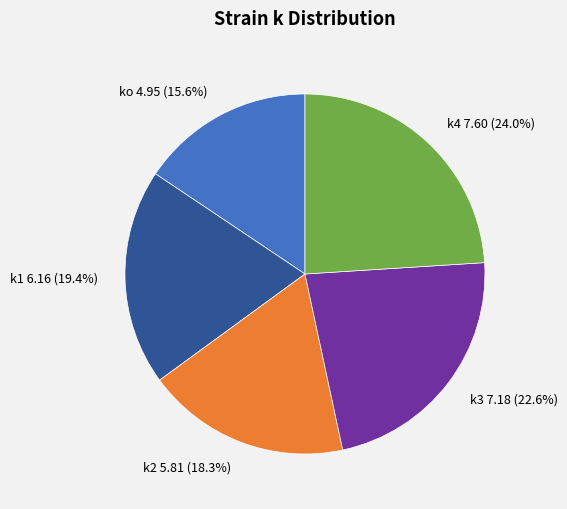

Rank the categories by value from highest to lowest.

k4 7.60 (24.0%), k3 7.18 (22.6%), k1 6.16 (19.4%), k2 5.81 (18.3%), ko 4.95 (15.6%)